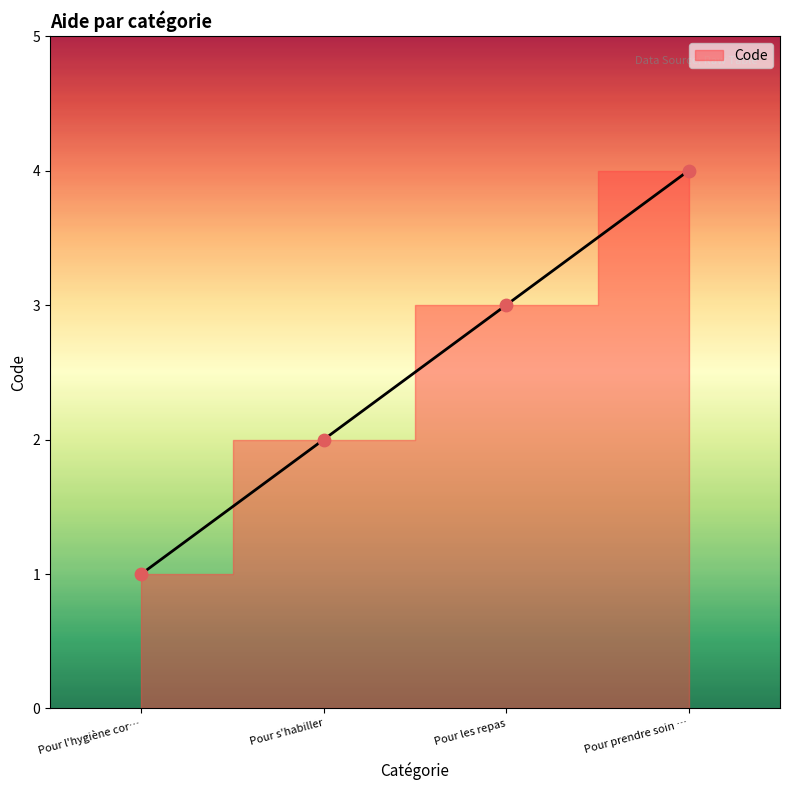

What is the change in value from Pour l'hygiène cor… to Pour prendre soin …?

+3